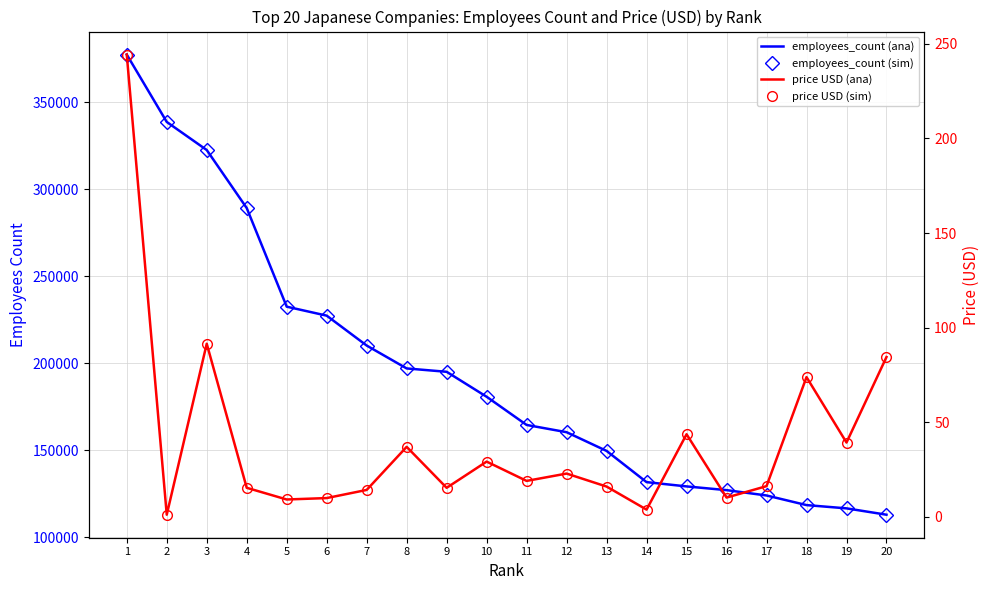

What is the total value across all series at 6?

454757.9